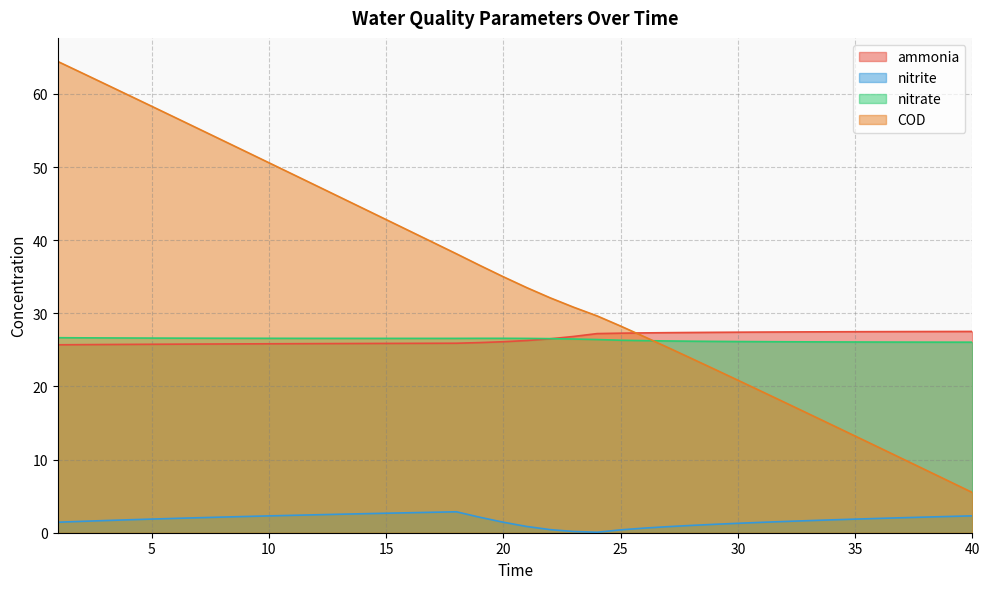

What is the value of the ammonia point at the 14th from the left?

25.9